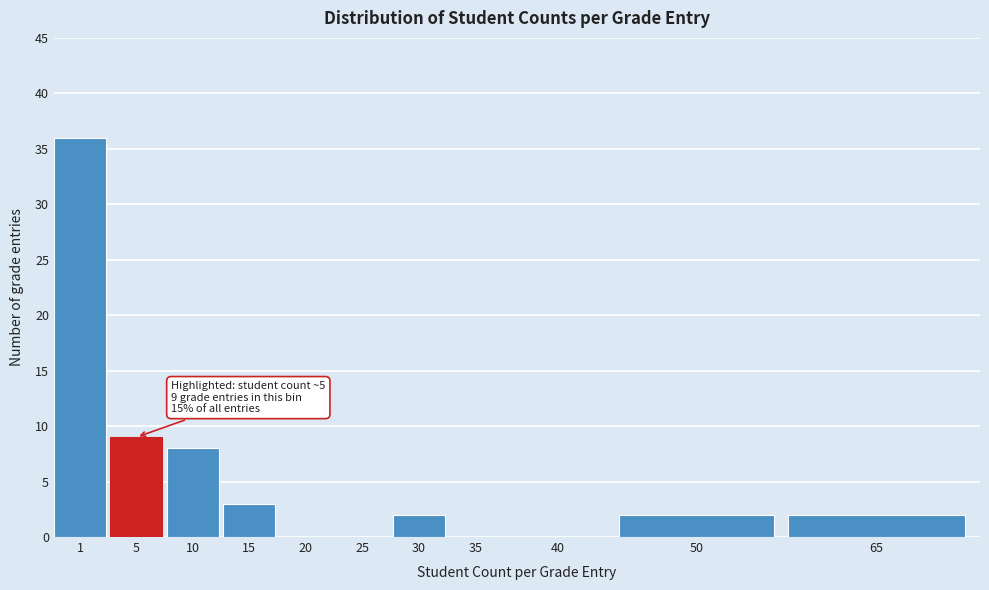

Reading right to left, list all the values displayed in this chart.

65=2	50=2	40=0	35=0	30=2	25=0	20=0	15=3	10=8	5=9	1=36